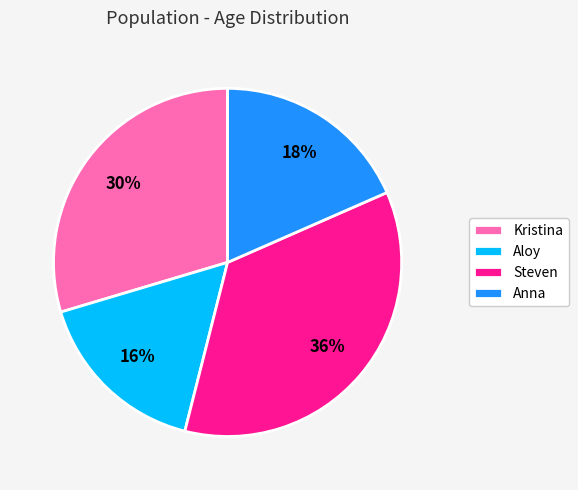

True or false: Steven accounts for 25% of the total.

False